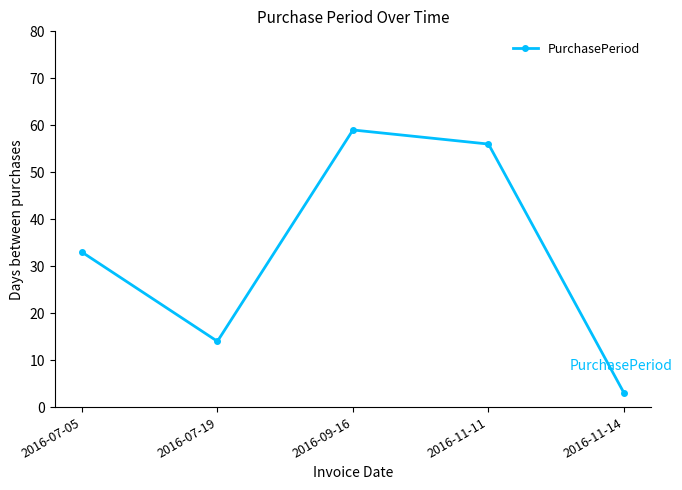

Between 2016-11-14 and 2016-11-11, which is larger?

2016-11-11